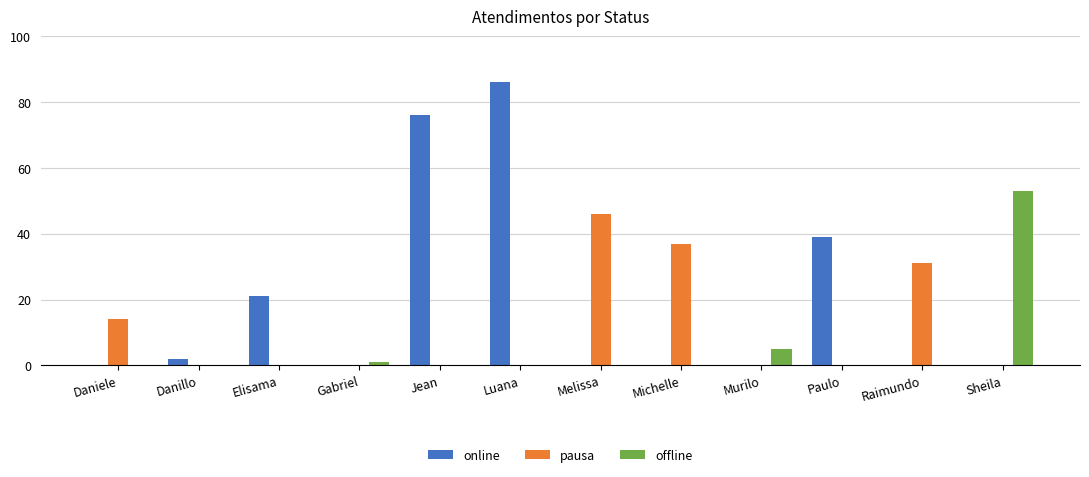

The pausa series shows 31 at Raimundo. True or false?

True